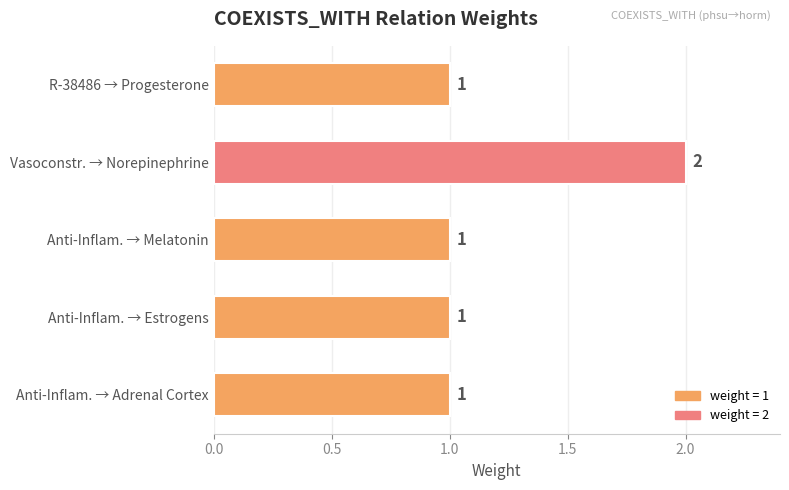

True or false: the data shows 1 at Anti-Inflam. → Melatonin.

True